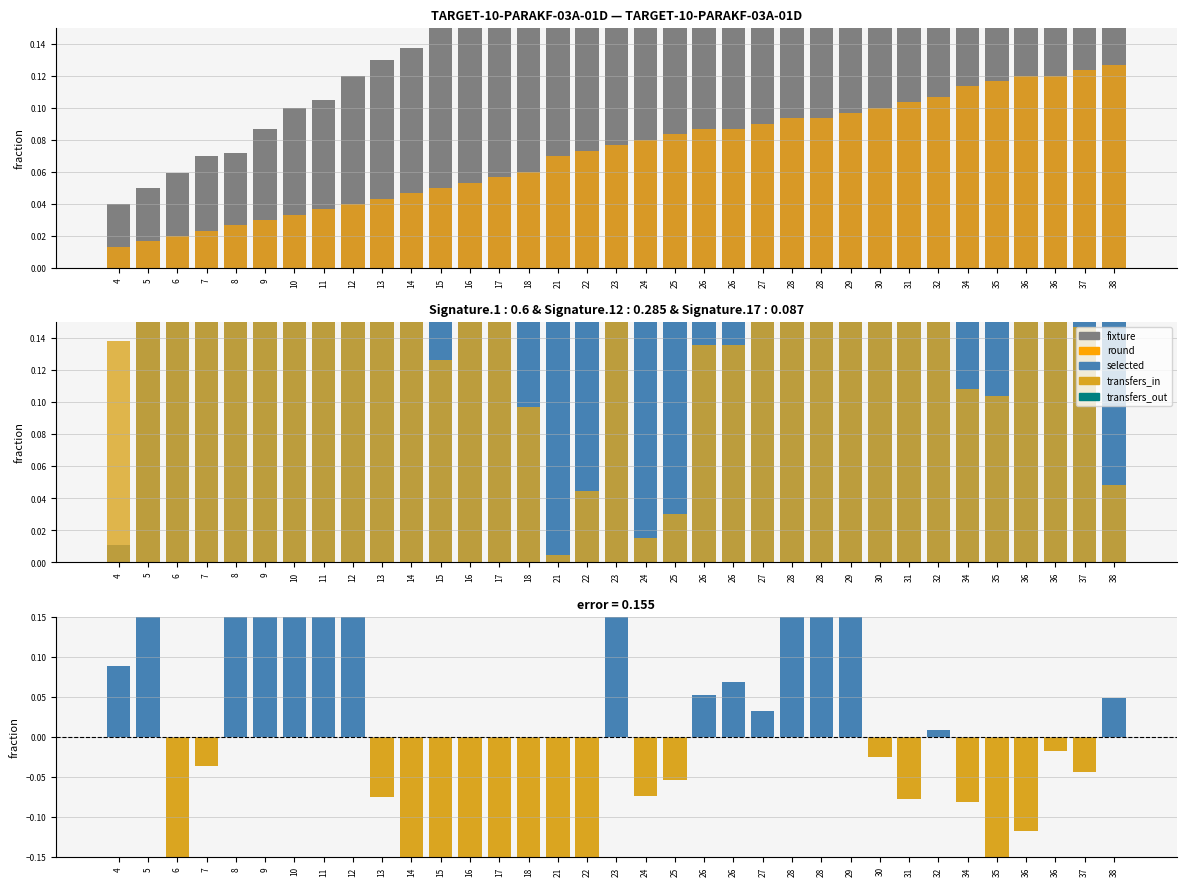

Between 14 and 24, which is larger?

24